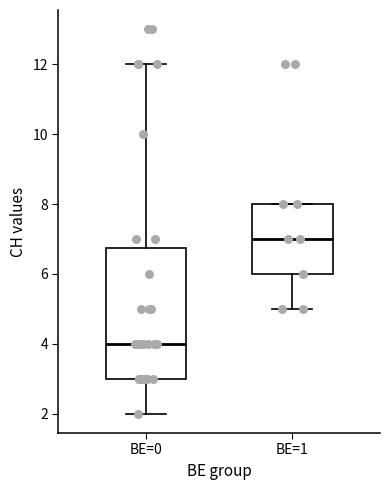

Which box's median line is the highest?

BE=1